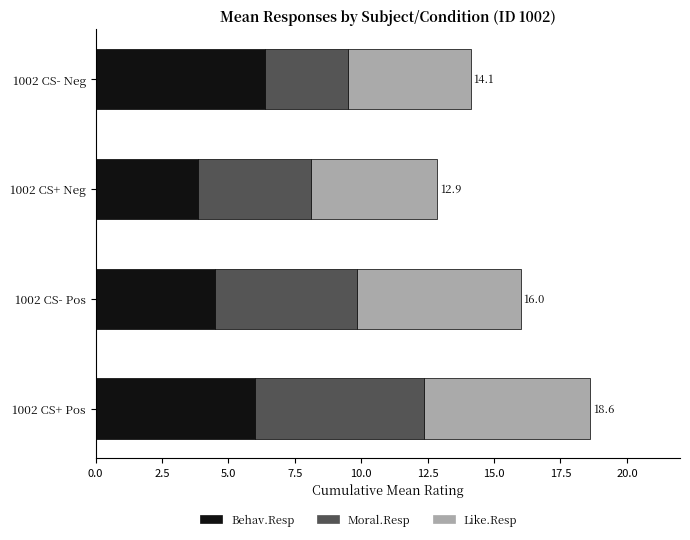

Is it true that Behav.Resp equals 6.4 at 1002 CS- Neg?

True